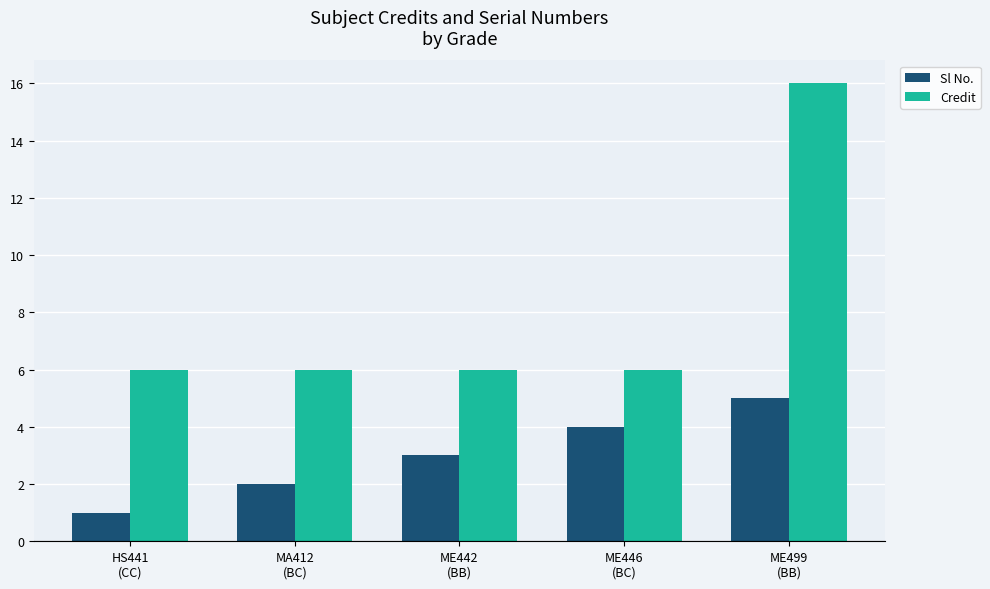

Reading left to right, list all the values displayed in this chart.

Sl No.: 1	2	3	4	5
Credit: 6	6	6	6	16